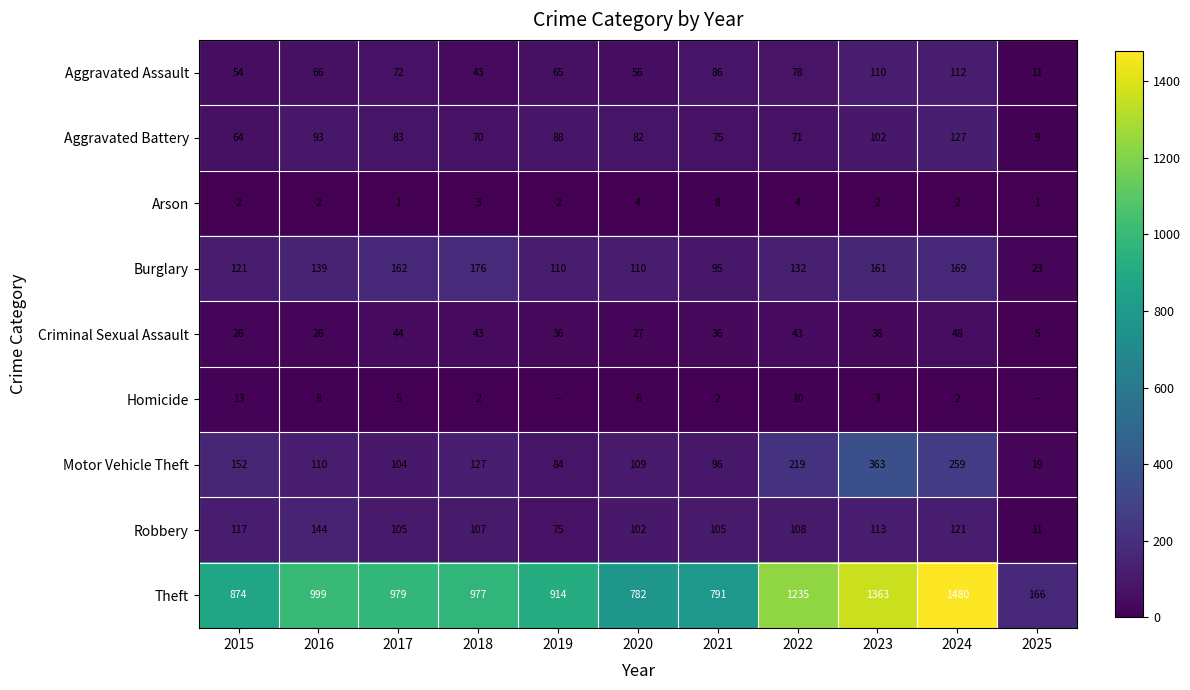

The value of Homicide at 2018 is 2. True or false?

True